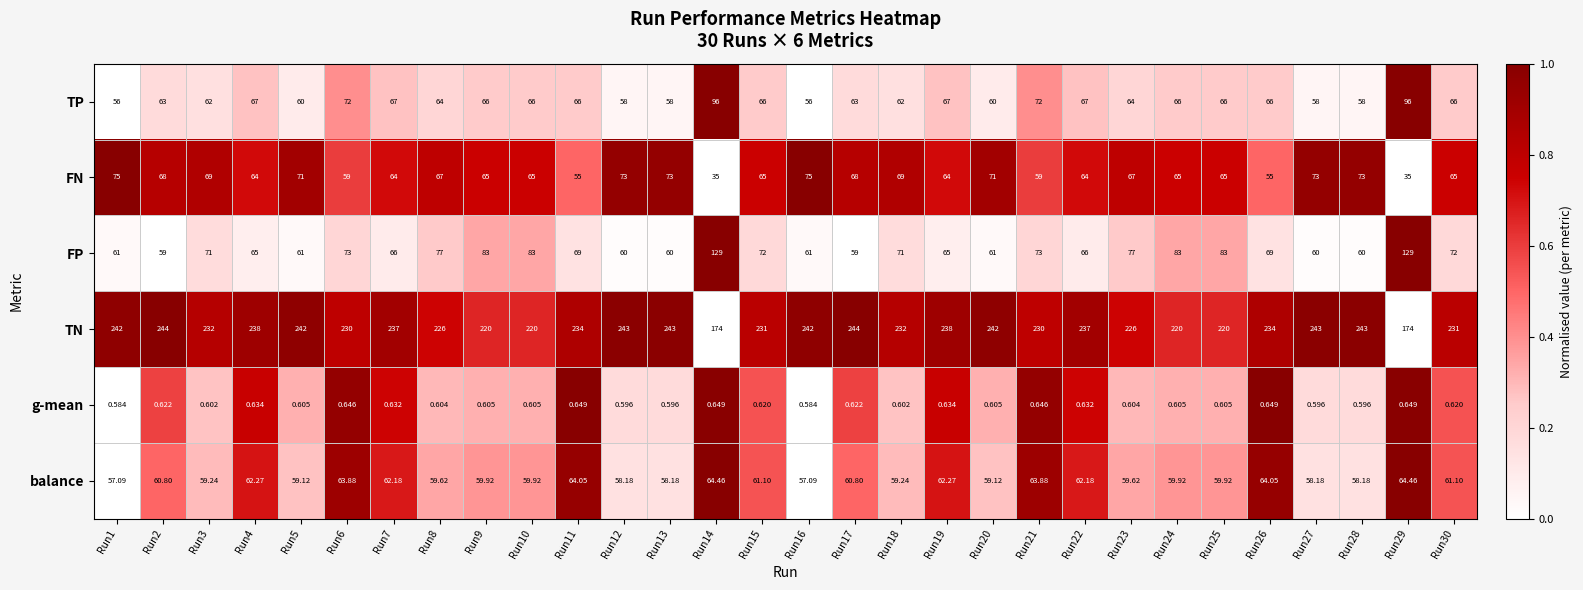

At how many categories does at least one series exceed 0?

30